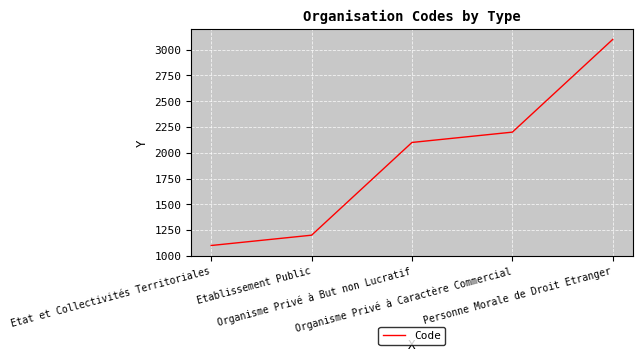

The value at Etat et Collectivités Territoriales is 651. True or false?

False